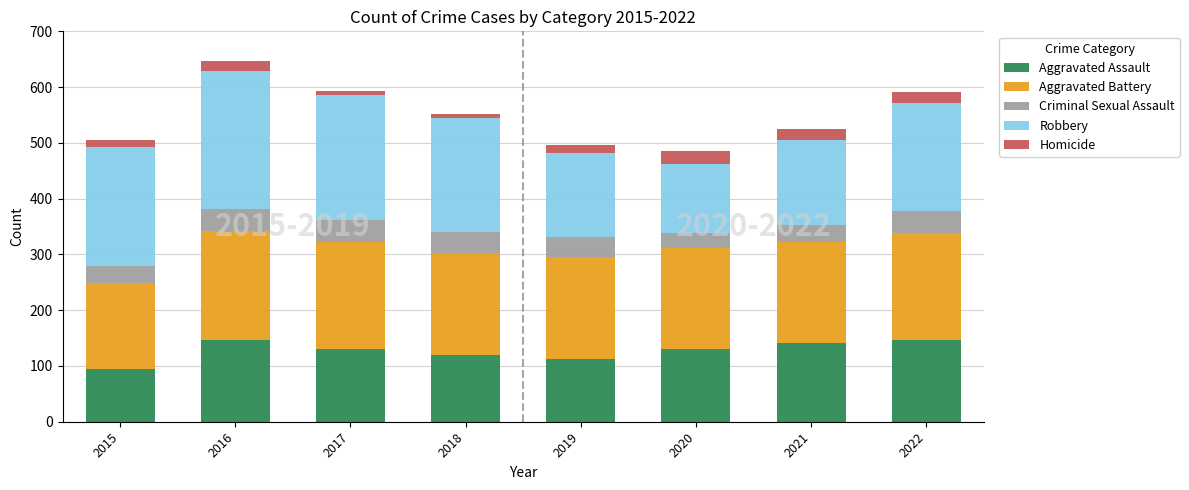

What is the highest value of the Aggravated Assault series?

146